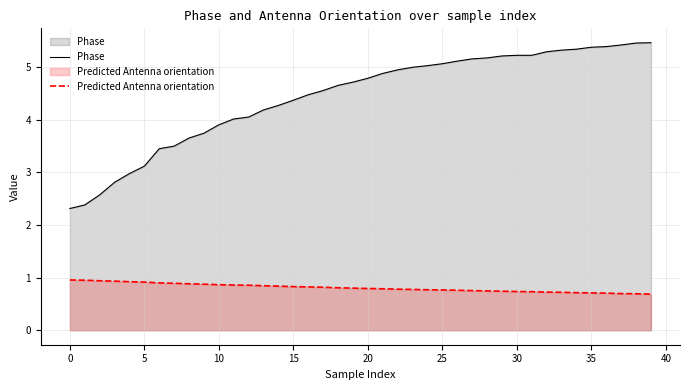

Does the chart have visible grid lines?

Yes